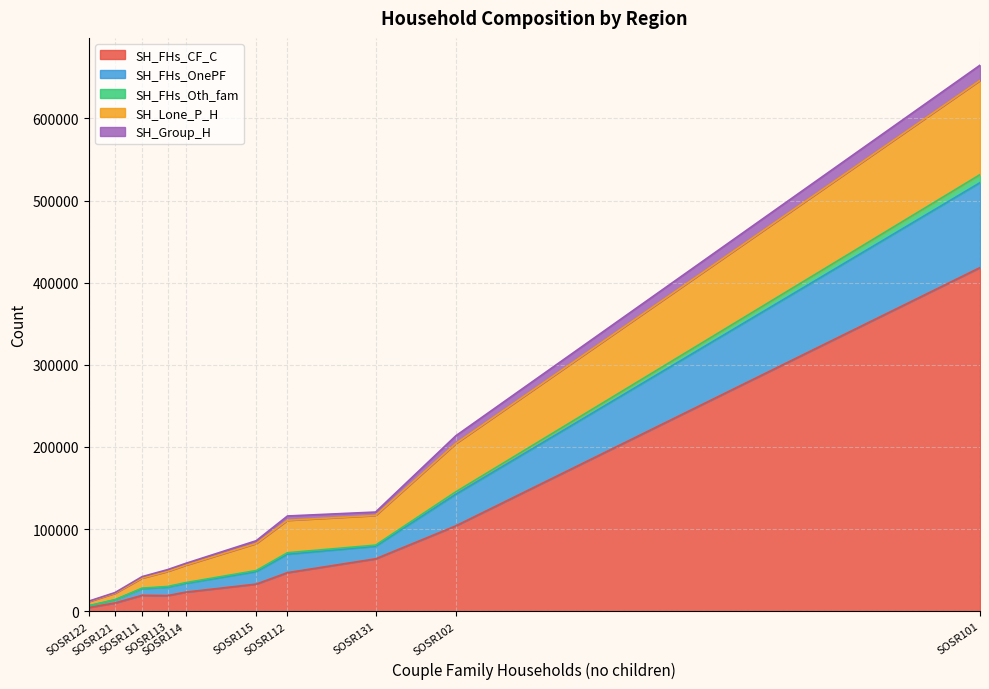

True or false: SH_Group_H has a value of 5254 at SOSR112.

True